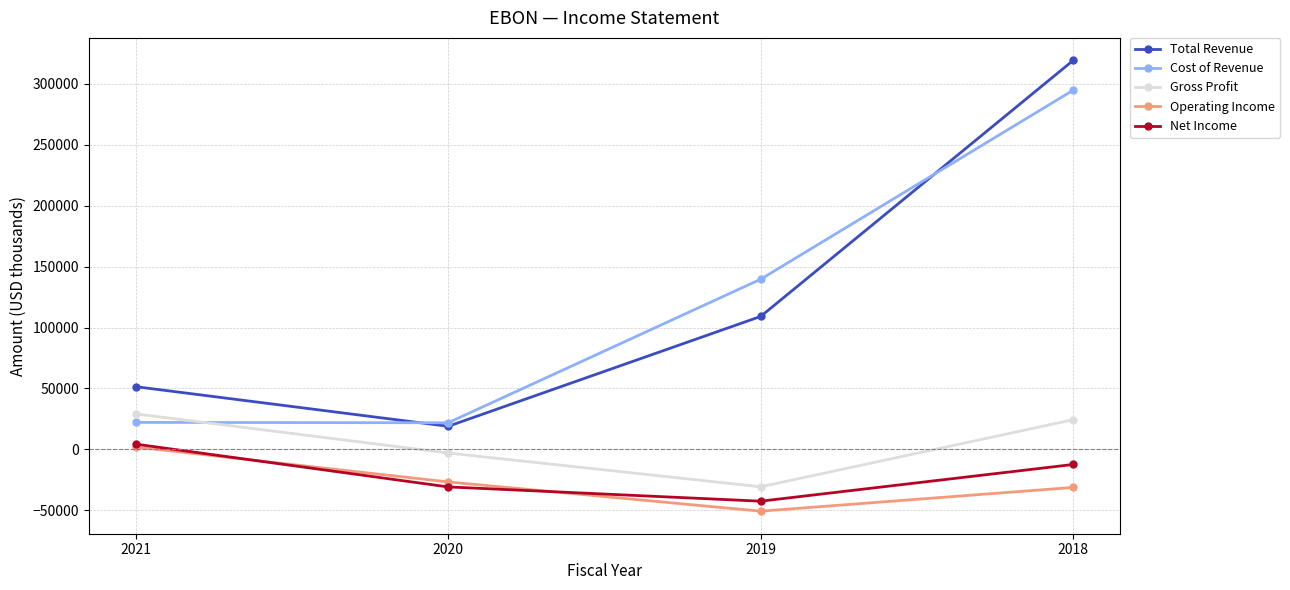

At which label is Total Revenue closest to 169000?

2019